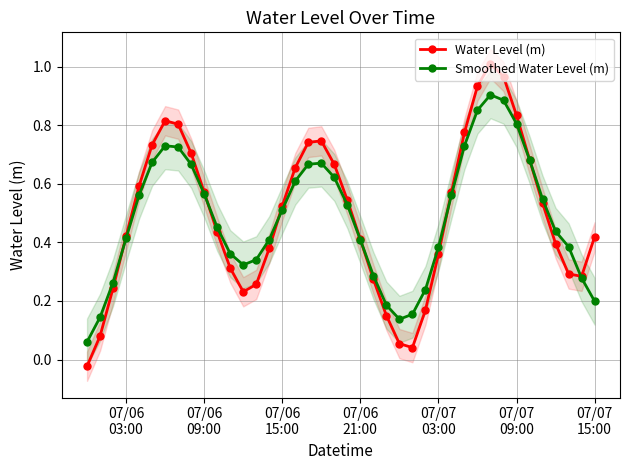

True or false: Water Level (m) has more than 2 interior local peaks.

True